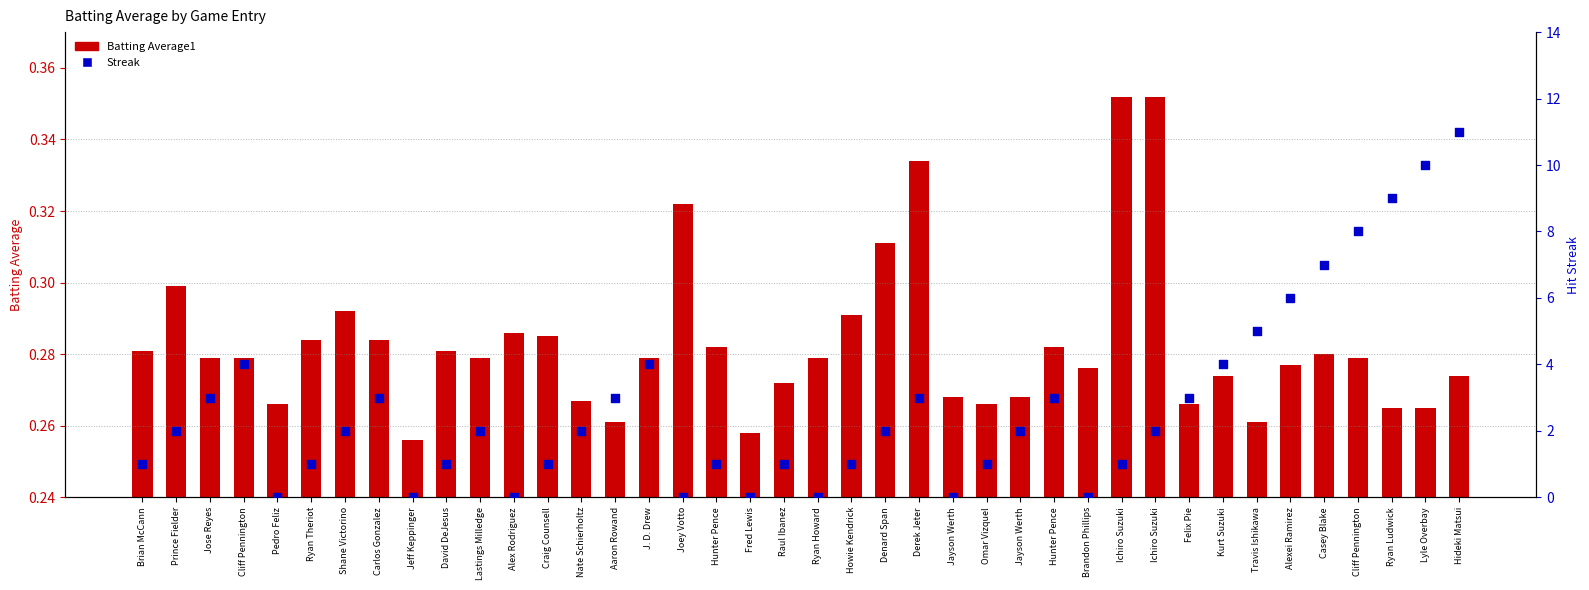

What are all the series names shown in the legend?

Batting Average1, Streak